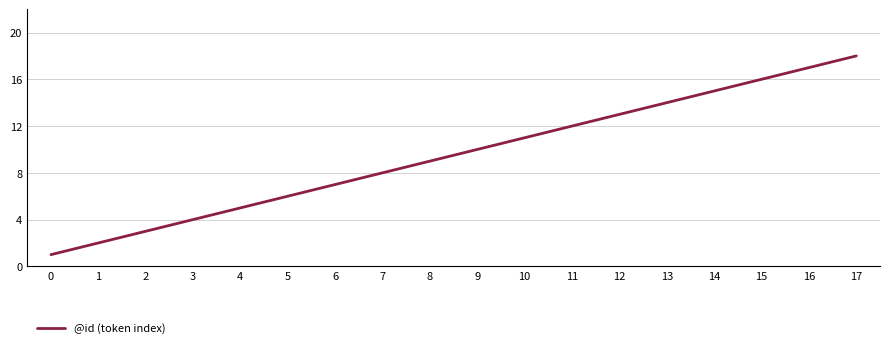

Approximately how many times larger is the value at 6 compared to 10?

0.6